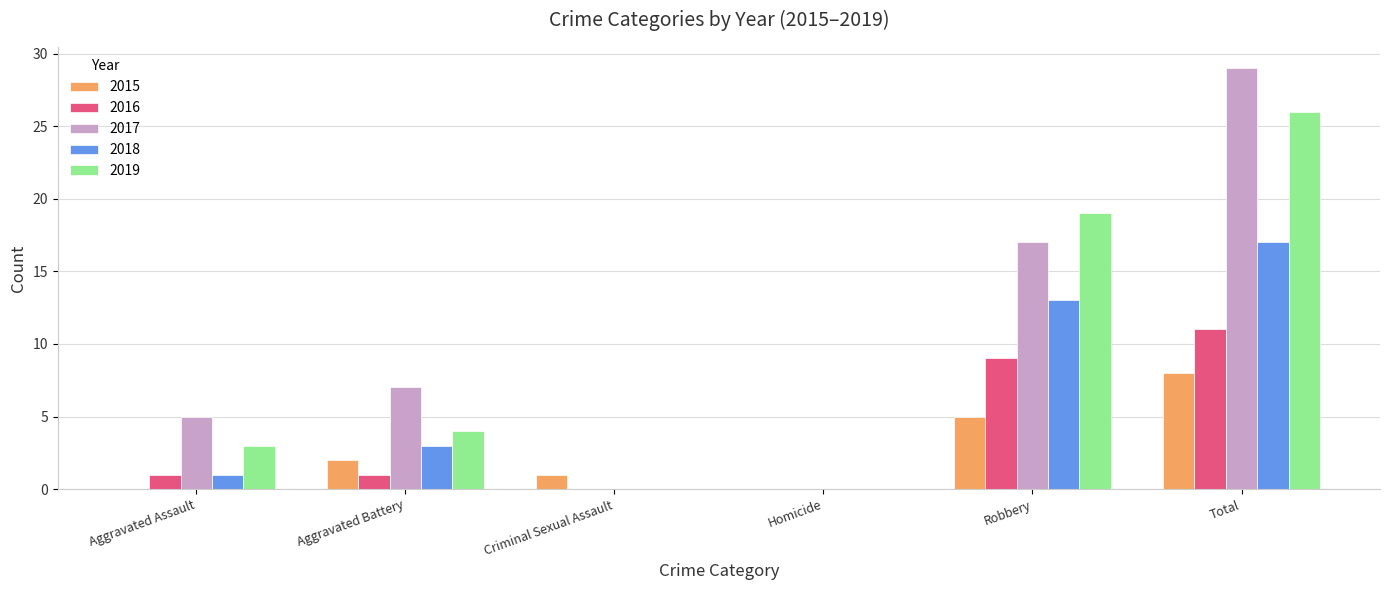

The 2017 series shows 10 at Robbery. True or false?

False